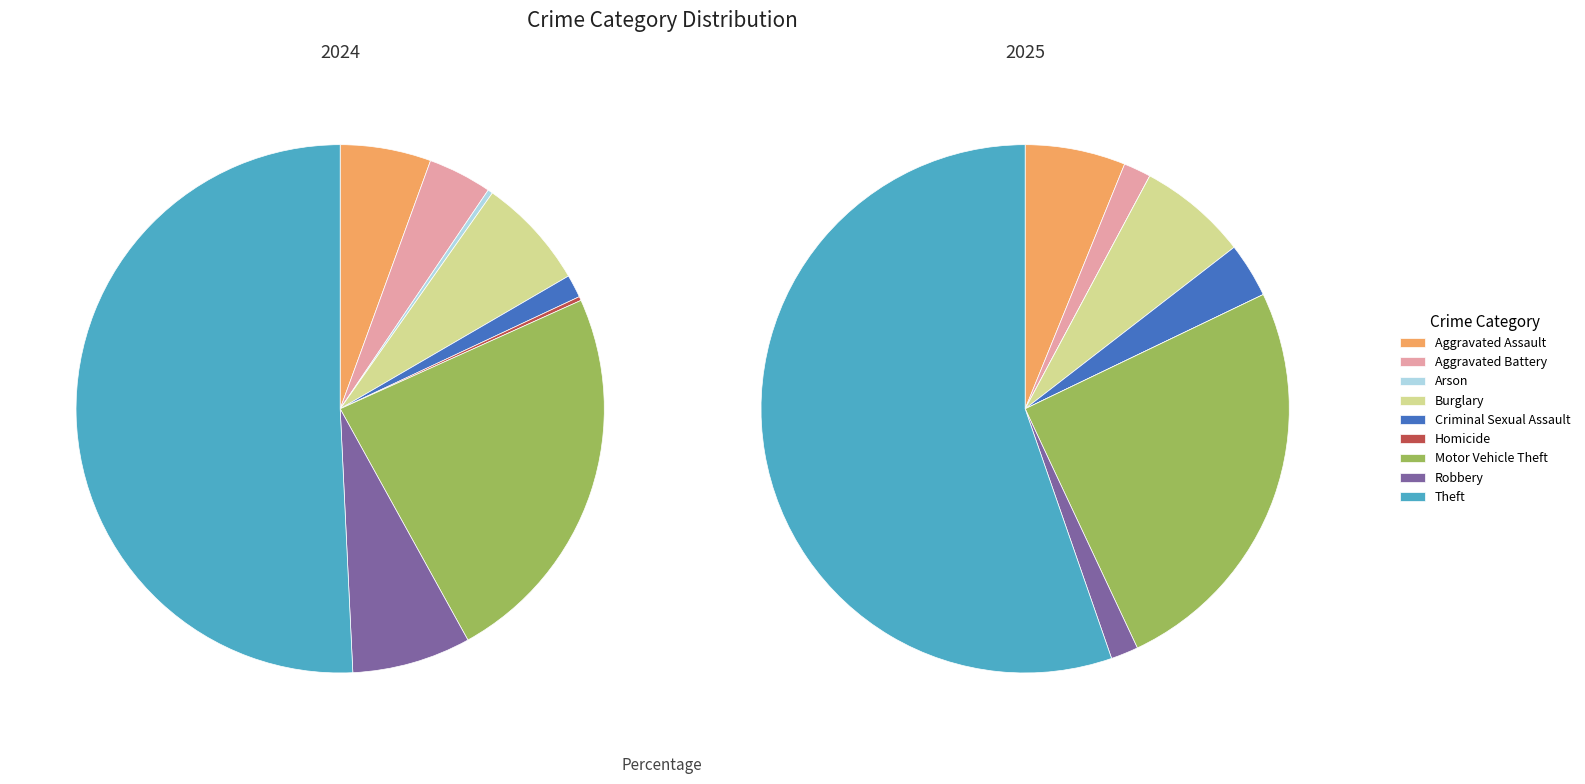

To the nearest percent, what is the average slice percentage?

11%